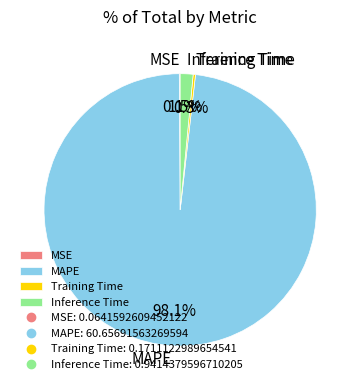

Which category has the biggest portion of the pie?

MAPE